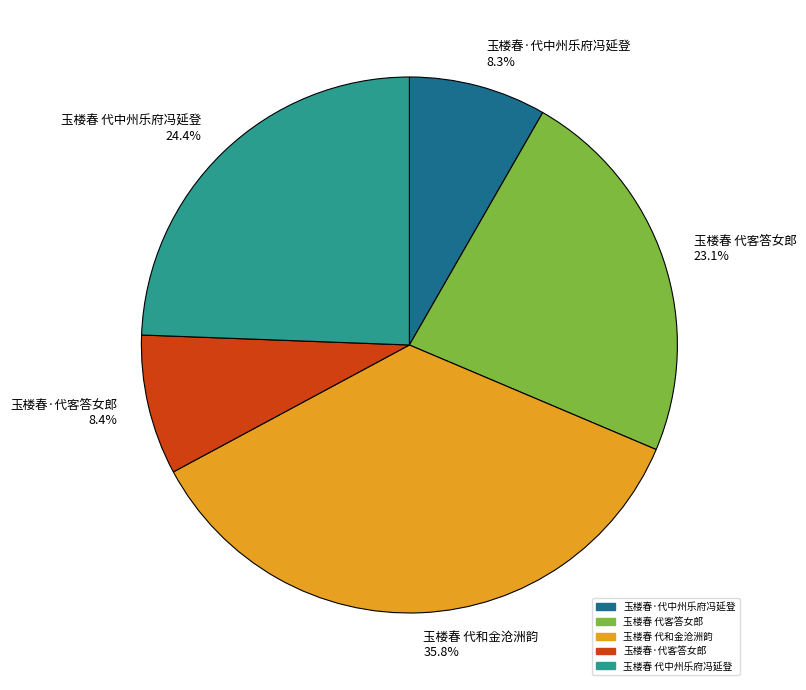

Combined, what portion of the pie is 玉楼春 代客答女郎 and 玉楼春·代客答女郎?

31.5%